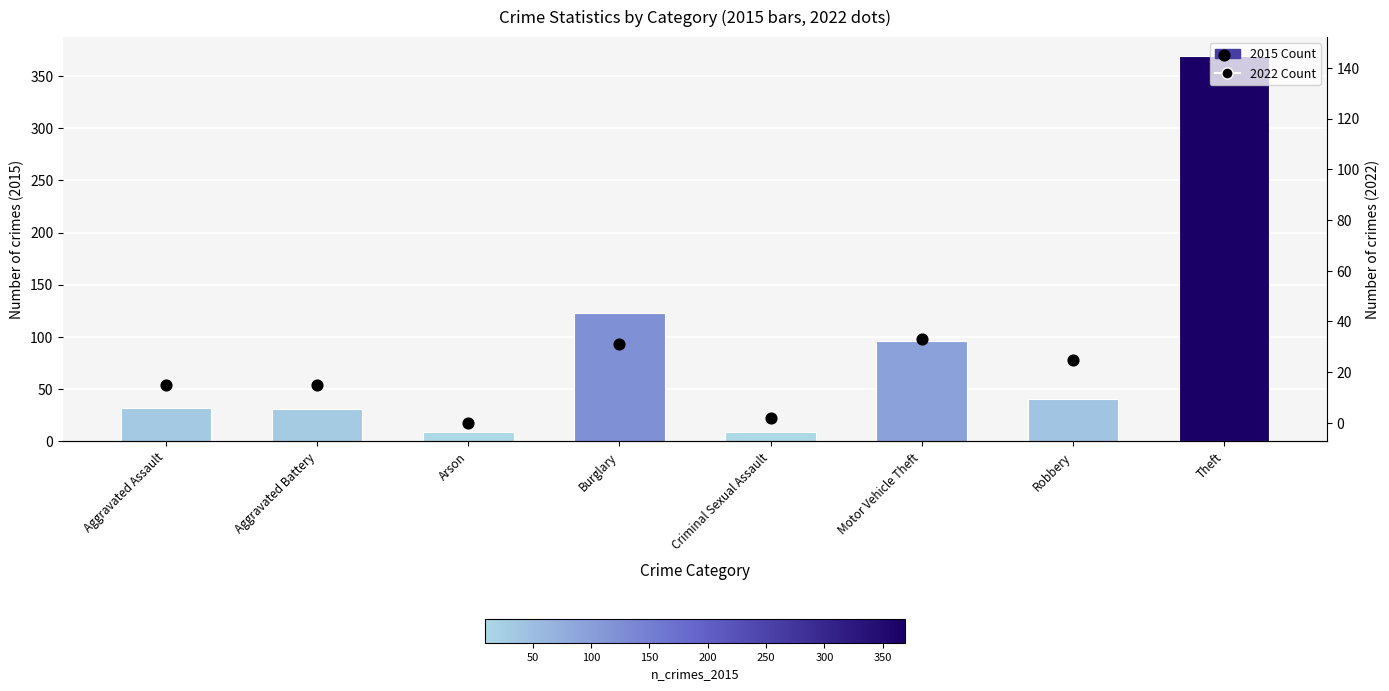

Which series has the widest spread of Y values?

2015 Count